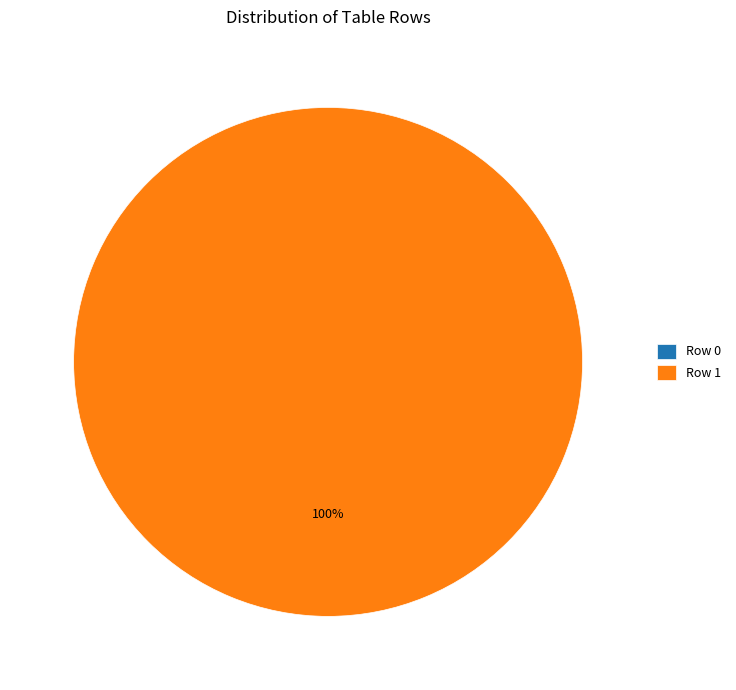

True or false: Row 1 accounts for 99% of the total.

False